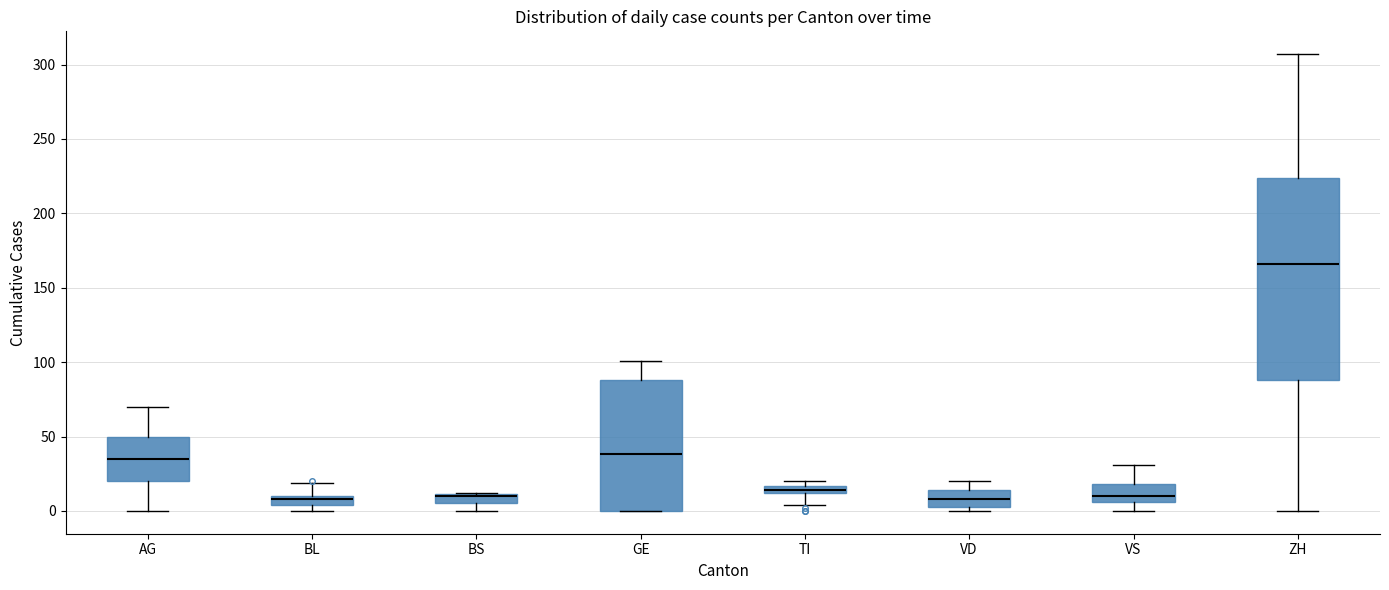

Which box is the tallest, from its lower edge to its upper edge?

ZH